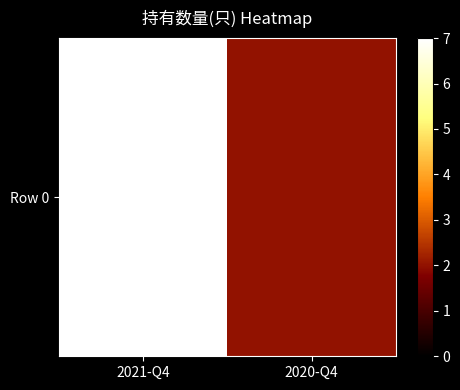

Read the value at 2020-Q4.

2